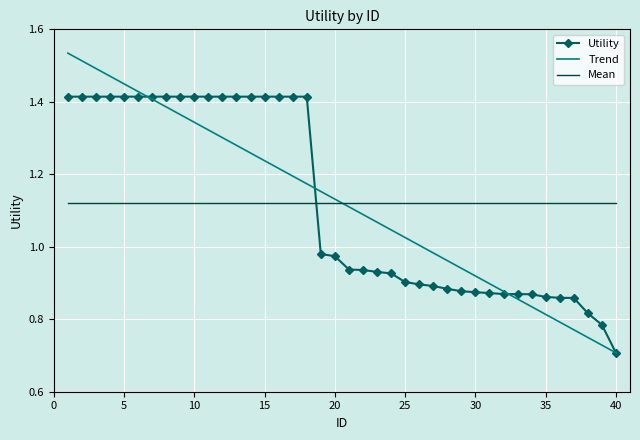

How many distinct data groups are displayed?

3